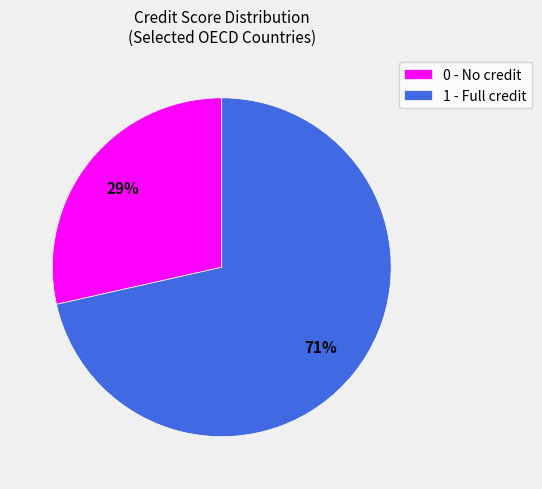

Combined, do 0 - No credit and 1 - Full credit account for over 50%?

Yes